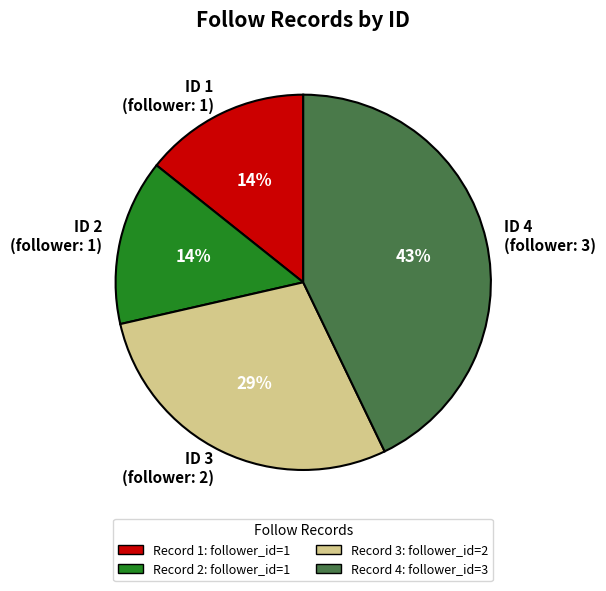

True or false: ID 3 (follower: 2) accounts for 29% of the total.

True